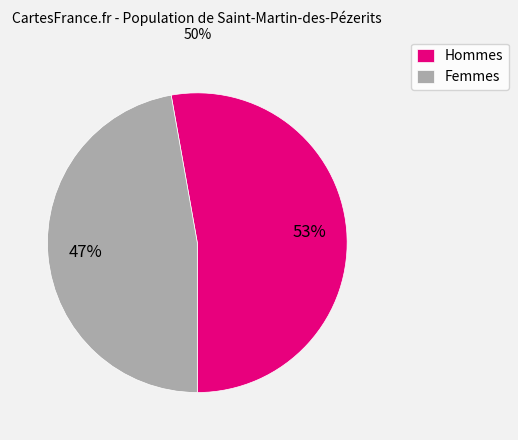

The Hommes slice represents 53% of the pie. True or false?

True